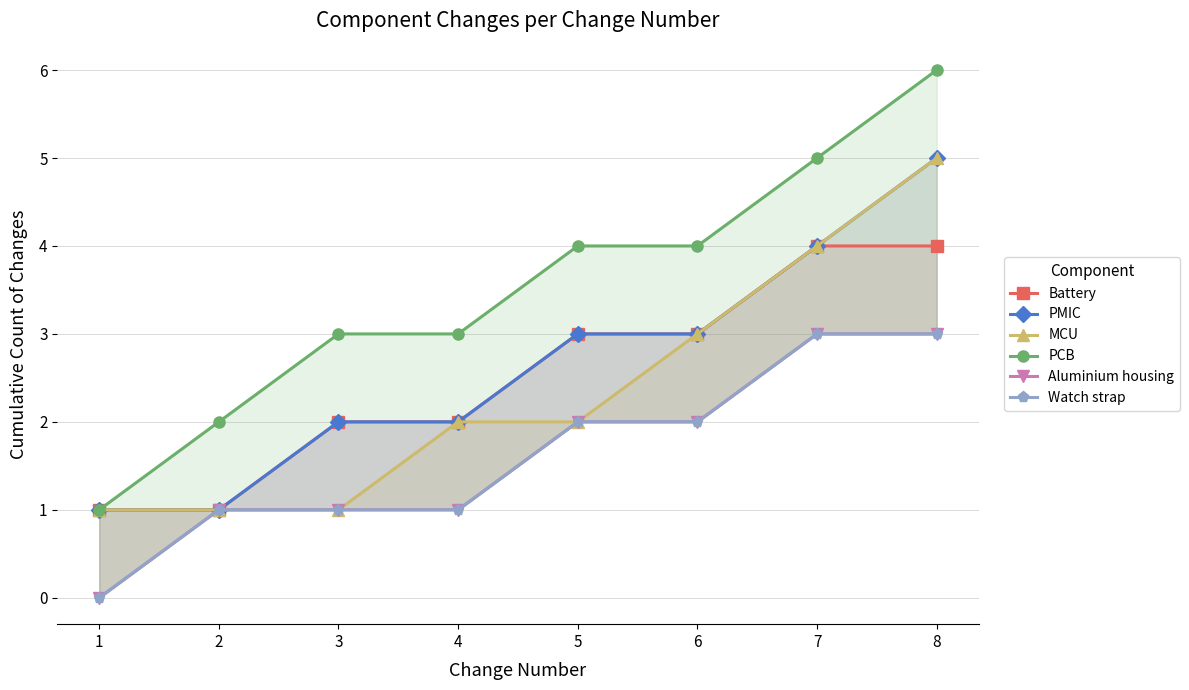

What are all the series names shown in the legend?

Battery, PMIC, MCU, PCB, Aluminium housing, Watch strap